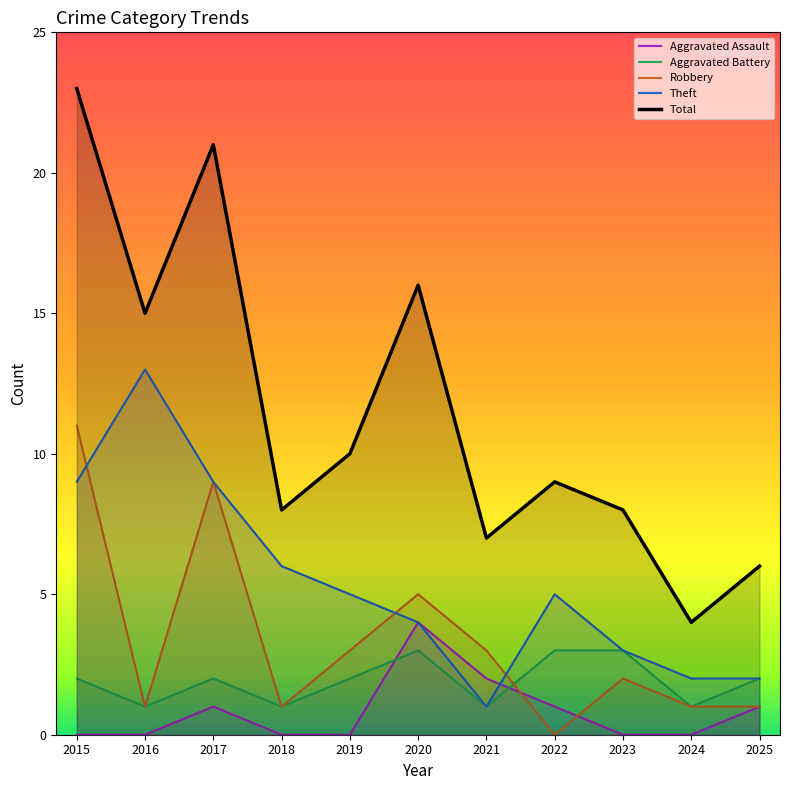

How many interior local peaks does the Theft series have?

2